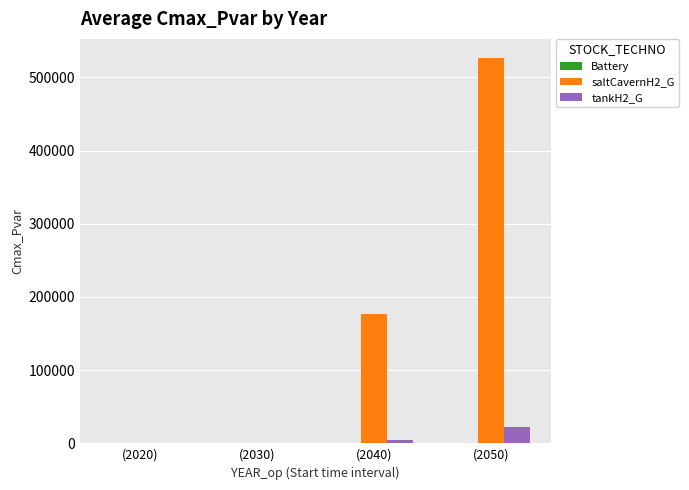

What is the total value across all series at (2050)?

548134.3